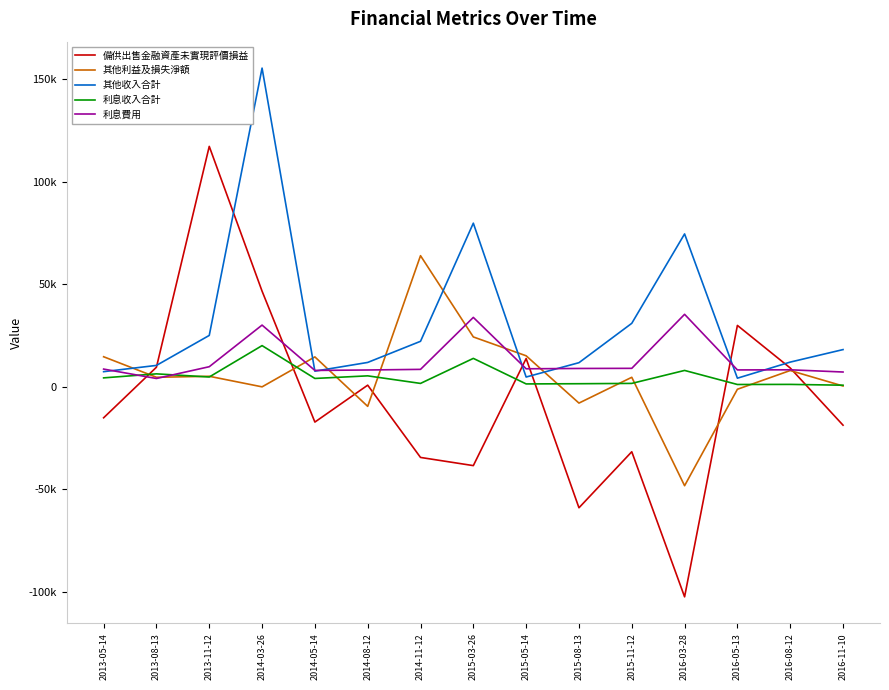

Rank the series by their maximum value, from highest to lowest.

其他收入合計, 備供出售金融資產未實現評價損益, 其他利益及損失淨額, 利息費用, 利息收入合計